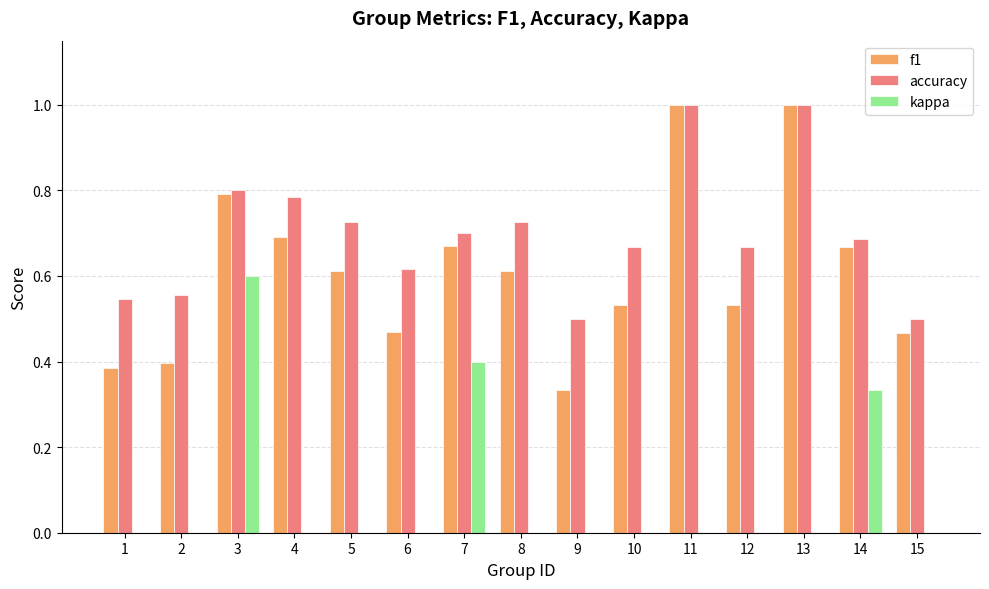

The f1 series shows 0.5 at 15. True or false?

True